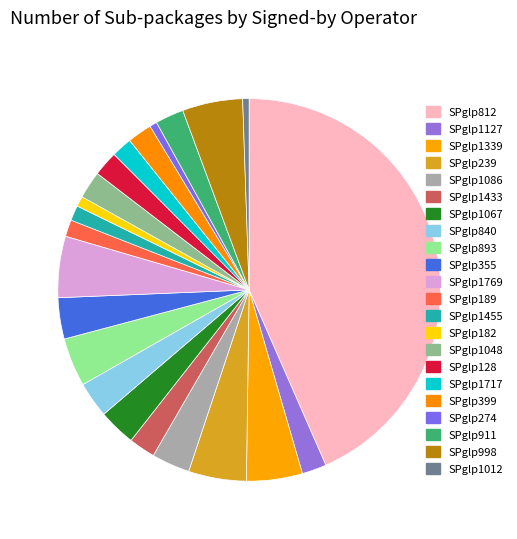

How many segments does this pie chart have?

22